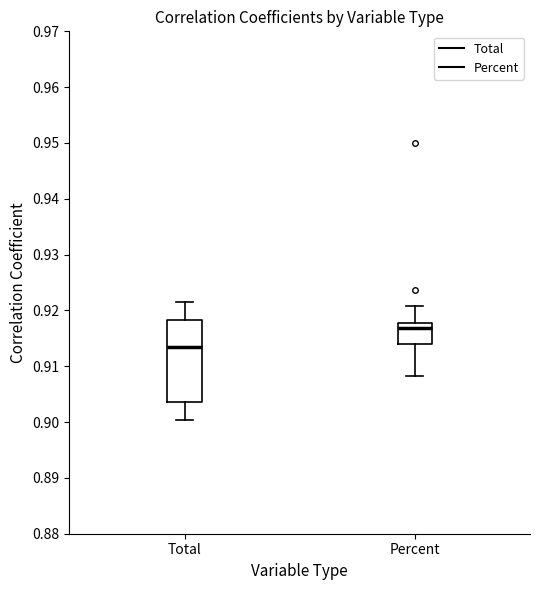

Comparing the boxes themselves (not the whiskers), which one is the tallest?

Total